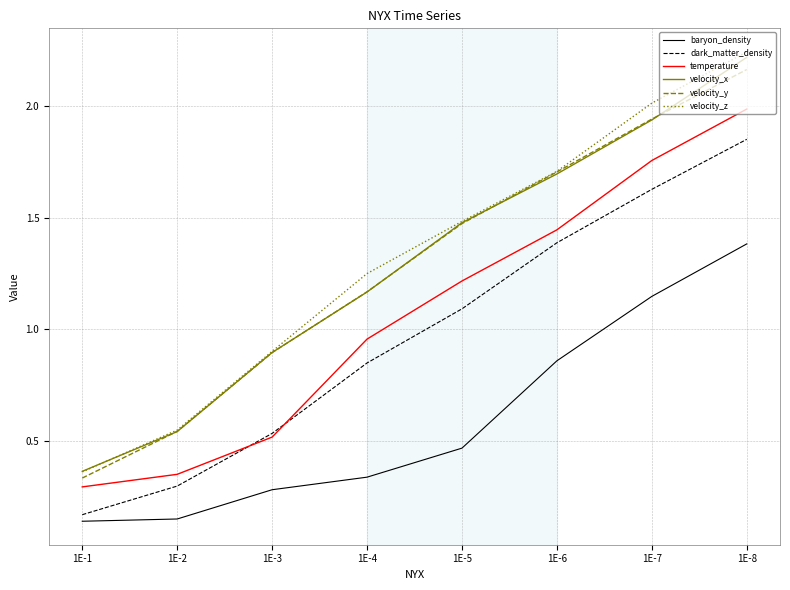

True or false: velocity_y has more than 0 interior local peaks.

False